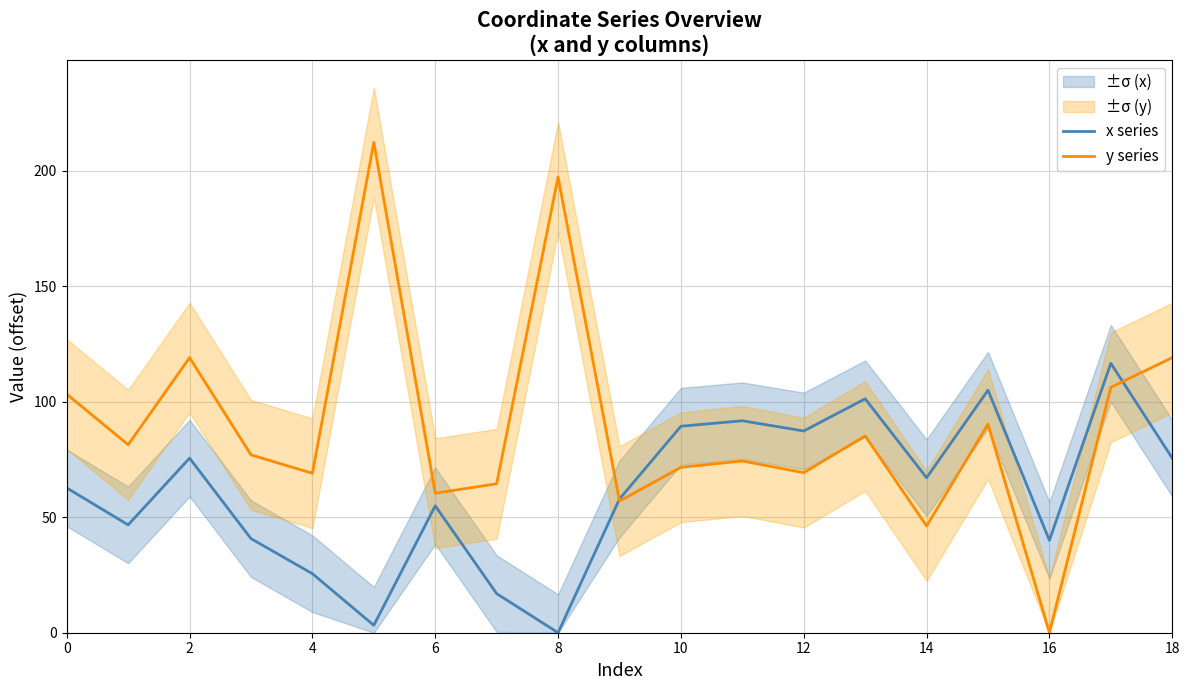

Rank the series by their maximum value, from lowest to highest.

x series, y series